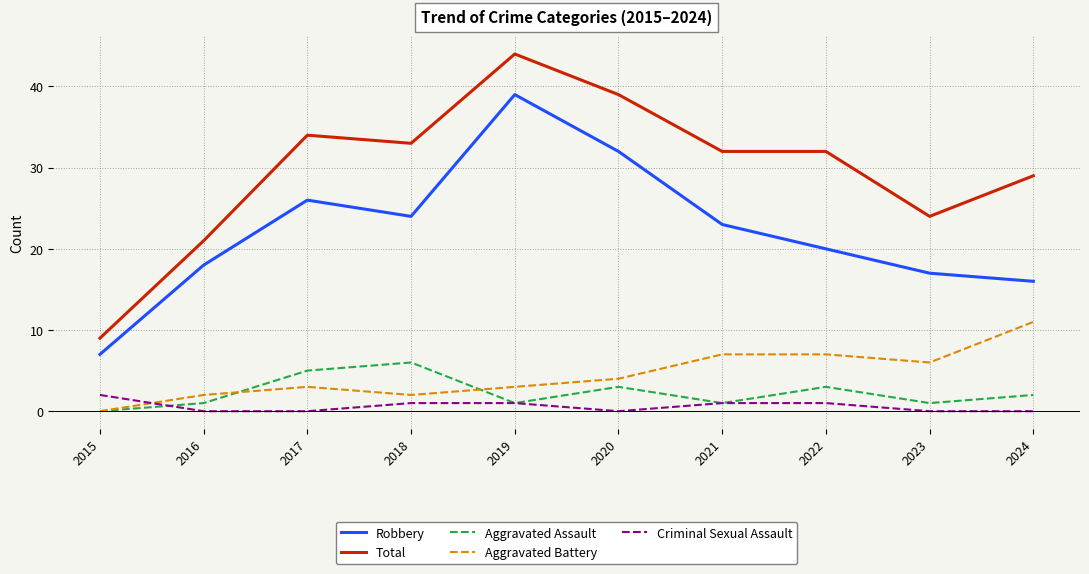

What is the sum of the Criminal Sexual Assault values at 2015 and 2019?

3